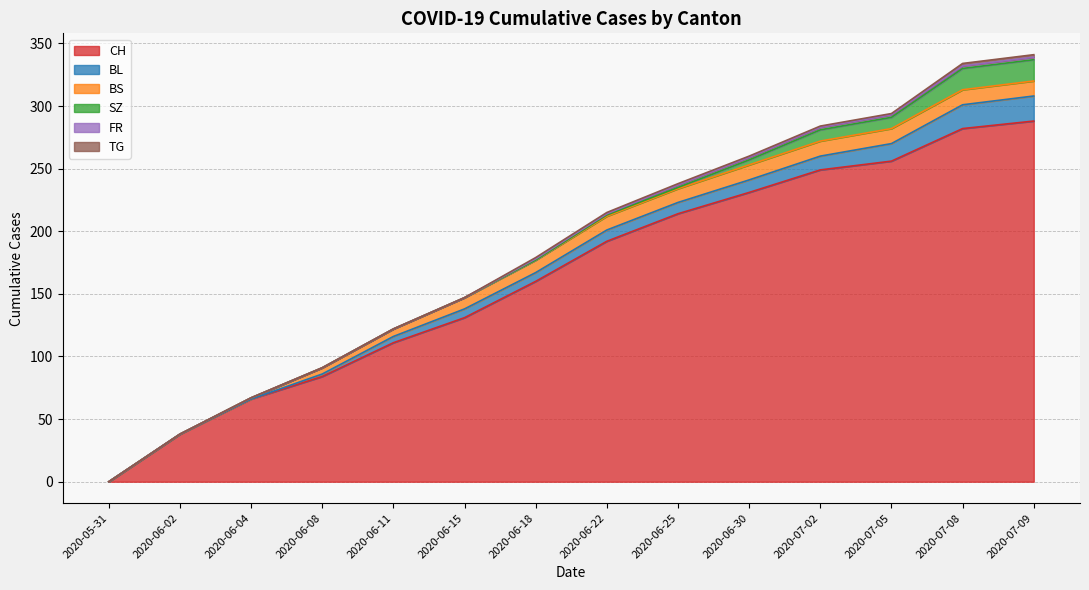

True or false: CH and SZ cross at least once.

False